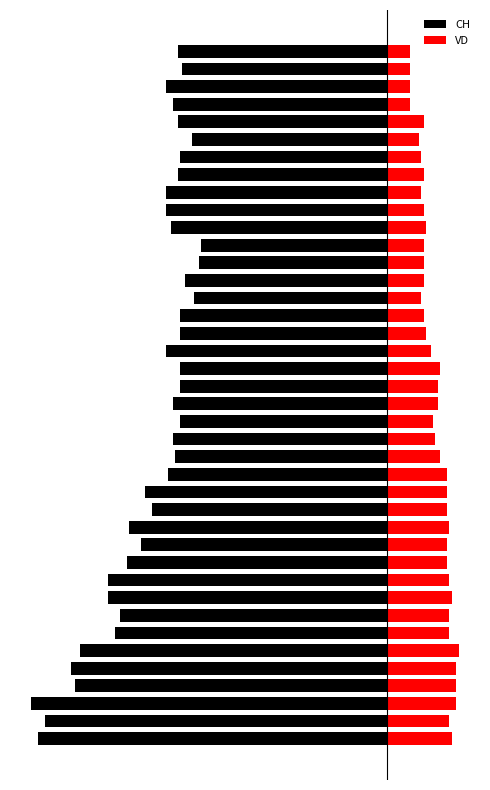

What is the total value across all series at 6?

-90